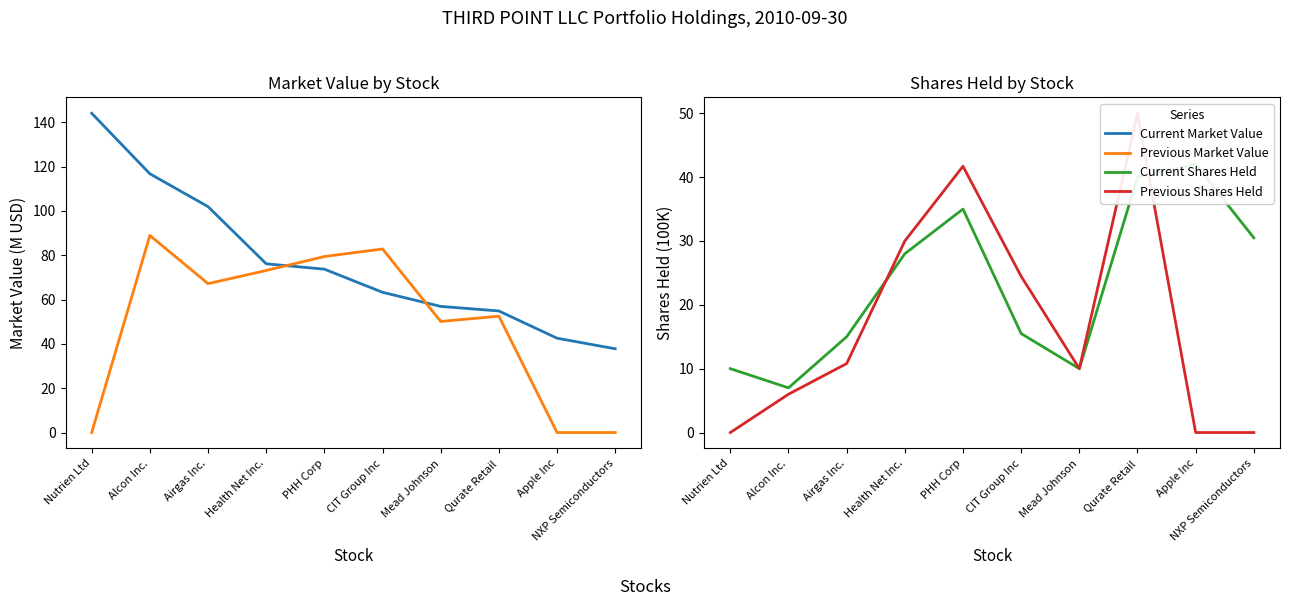

Where is Current Market Value nearest to the value 90?

Airgas Inc.